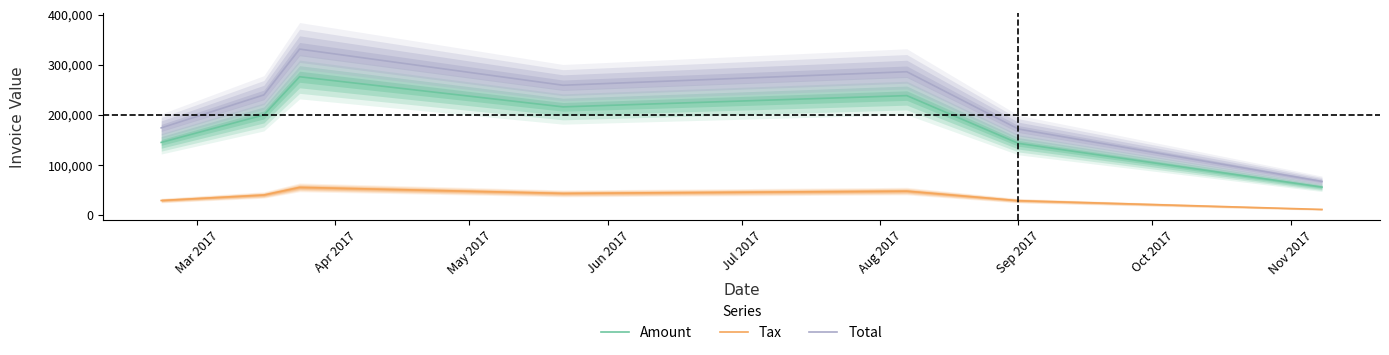

True or false: Total and Tax cross at least once.

False